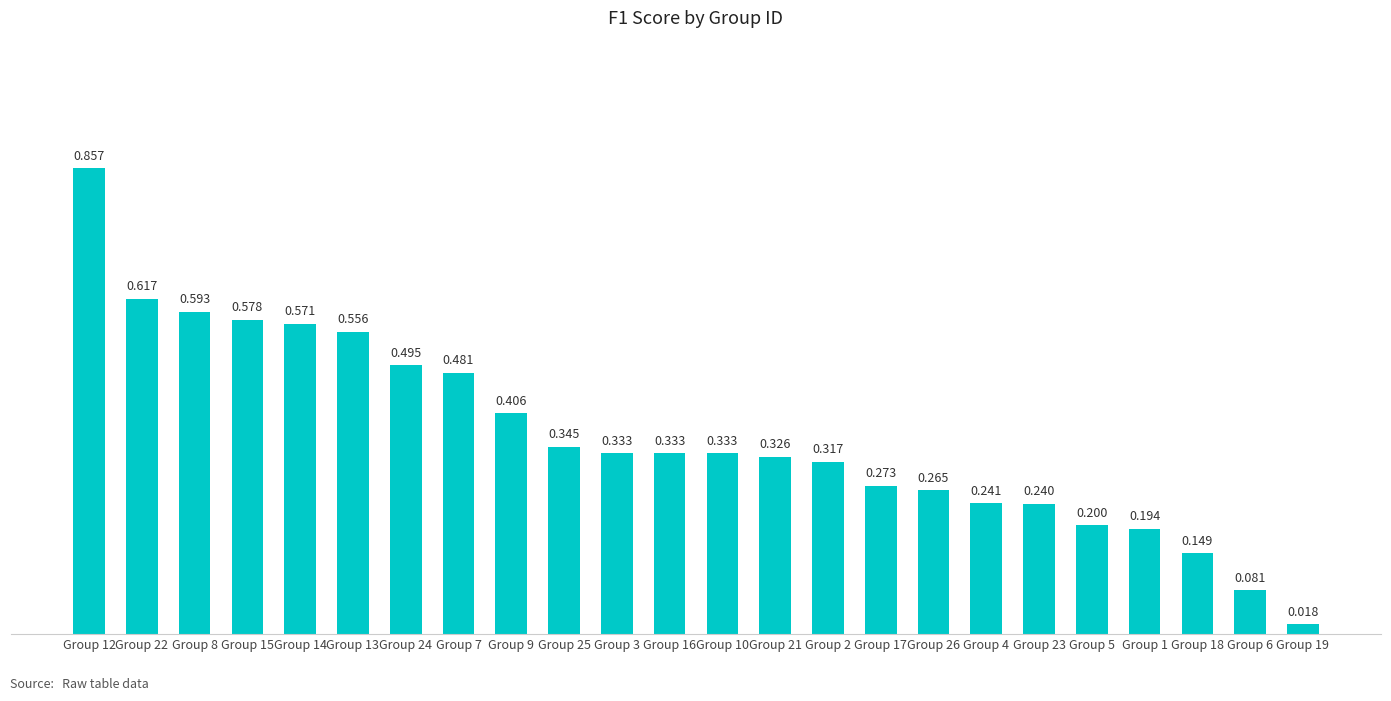

Between Group 16 and Group 8, which is larger?

Group 8